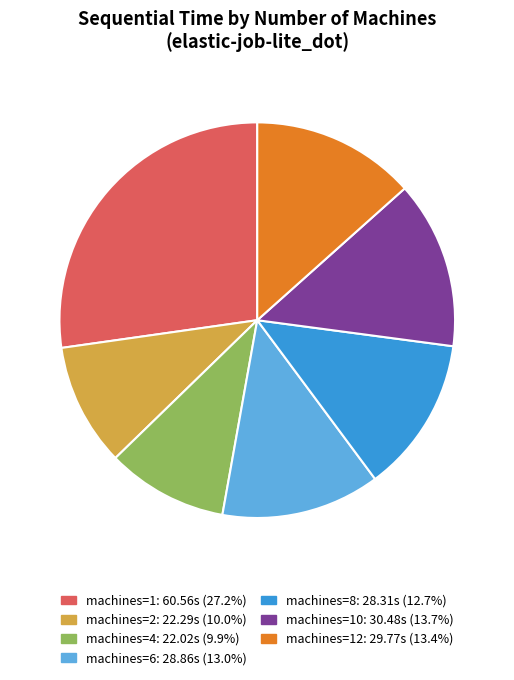

Is there a majority slice in this chart?

No